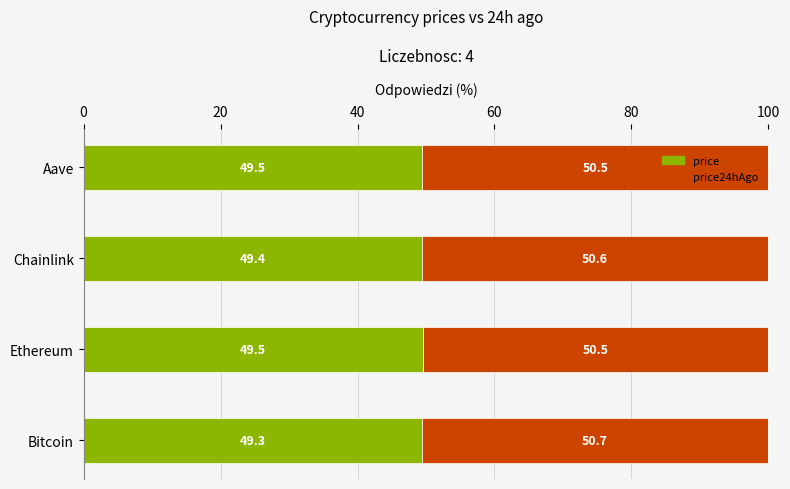

What is the minimum value for price?

49.3